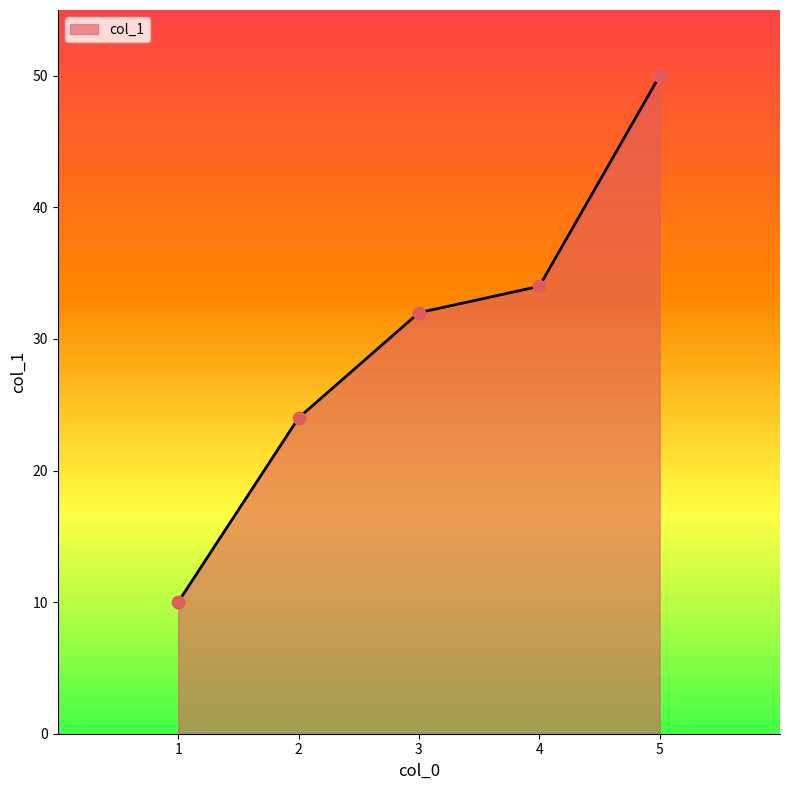

Between 1 and 3, which is larger?

3